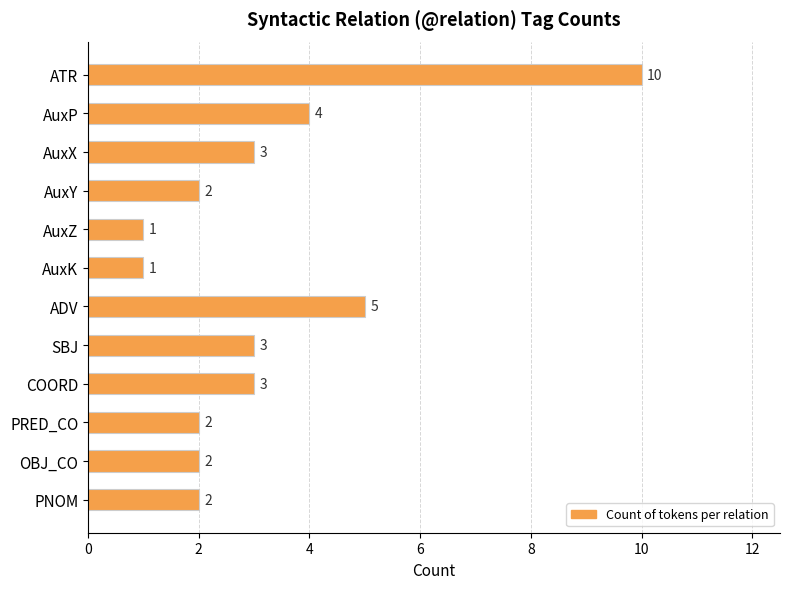

At which category does the chart reach its peak across all series?

ATR